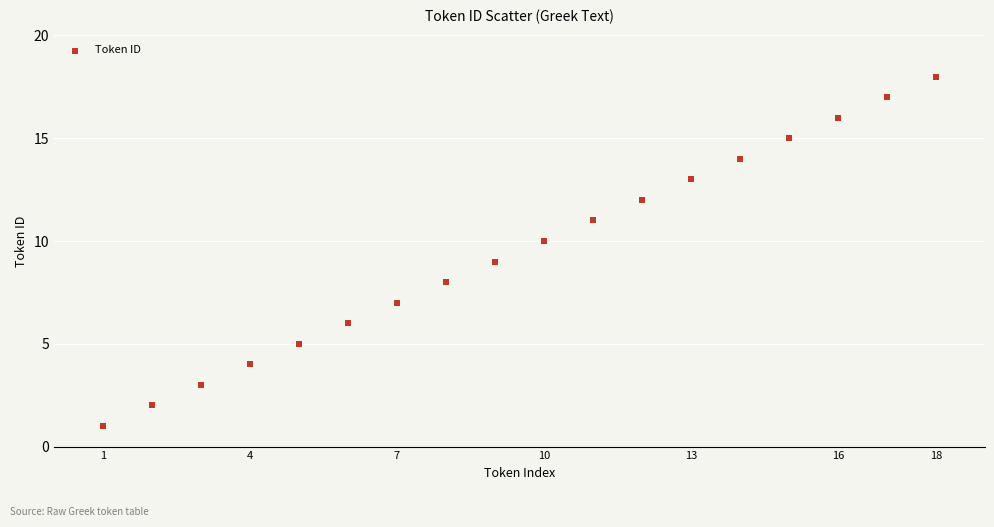

What is the range of X values (max minus min)?

17